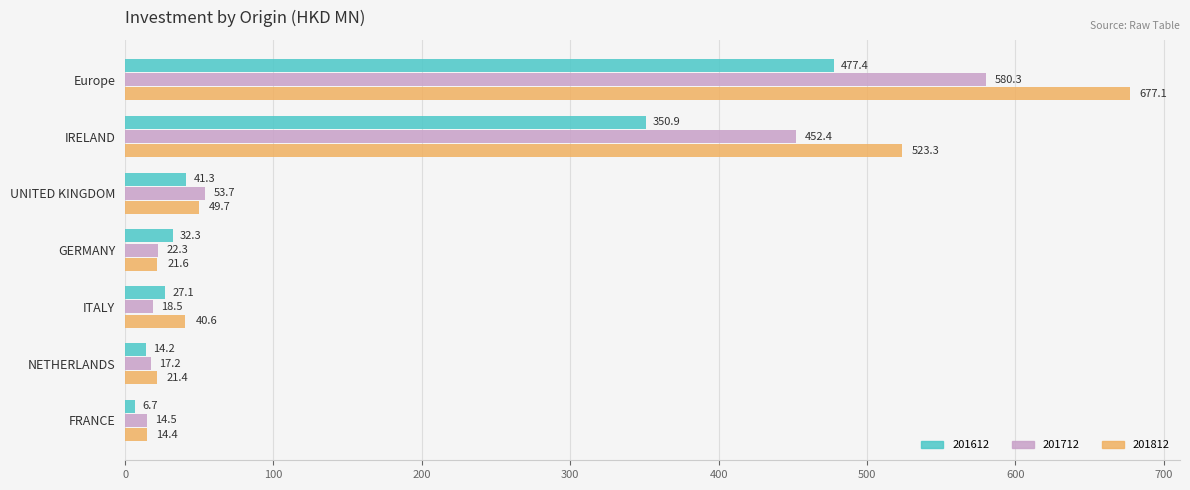

What are all the series names shown in the legend?

201612, 201712, 201812